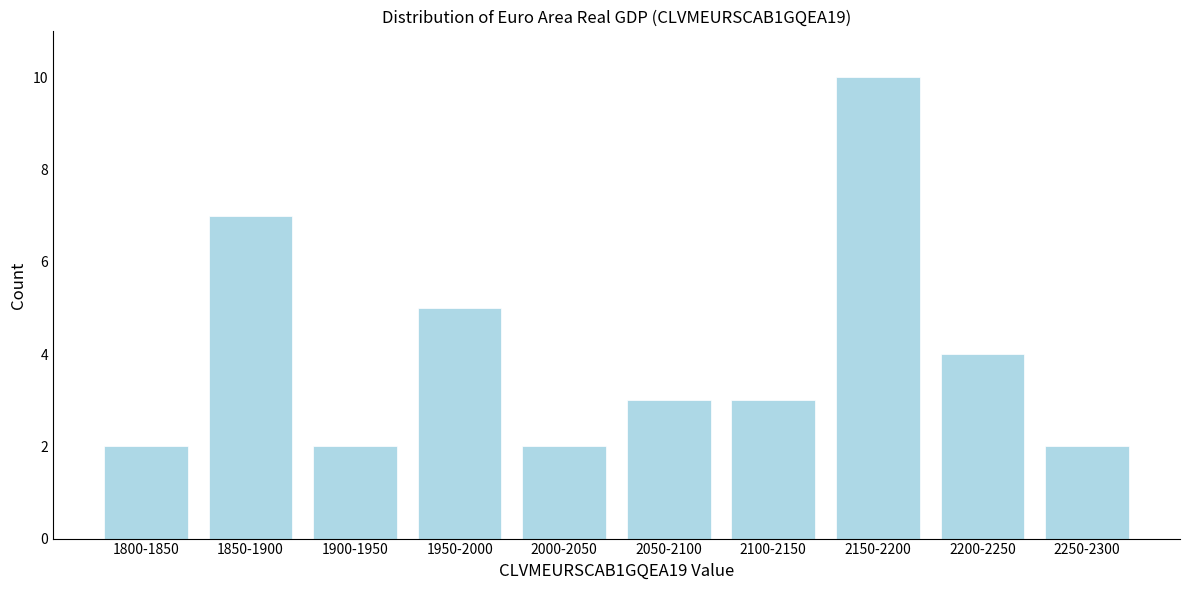

Reading left to right, extract all data points from this chart.

2	7	2	5	2	3	3	10	4	2